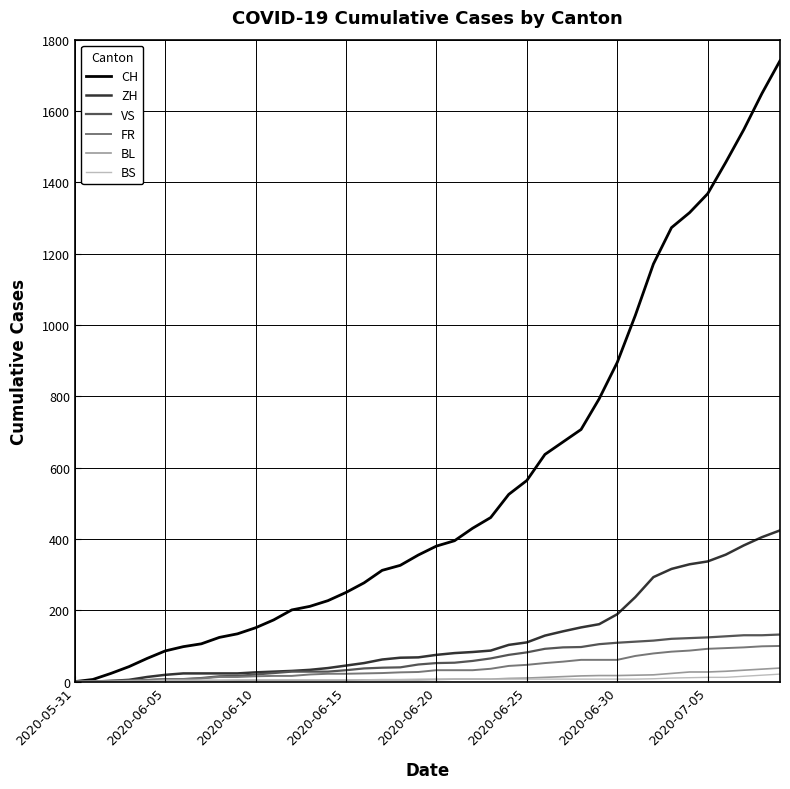

Which series has the widest spread of values?

CH